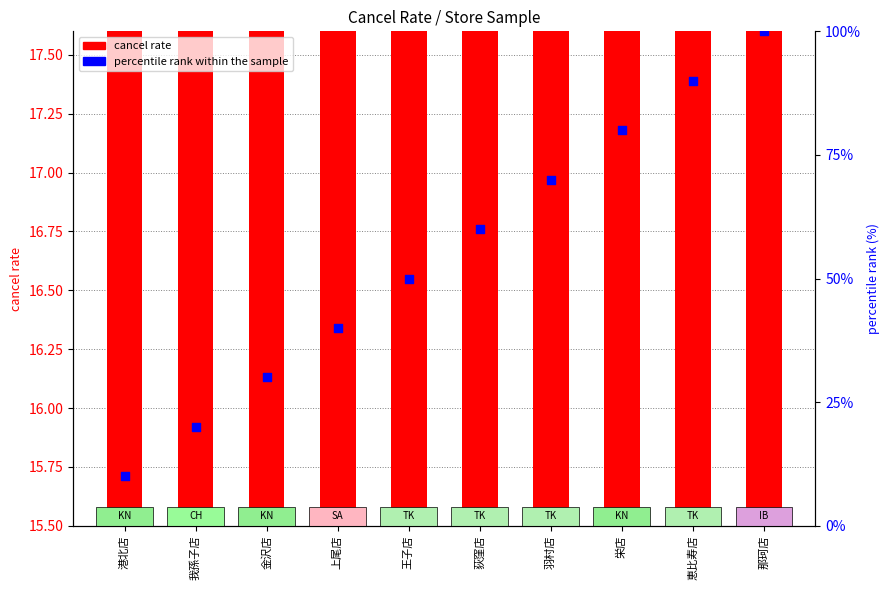

What are all the series names shown in the legend?

cancel rate, percentile rank within the sample